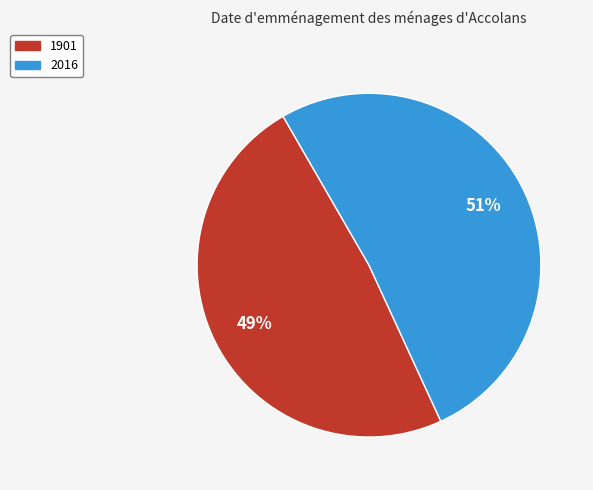

Which slice is the largest?

2016